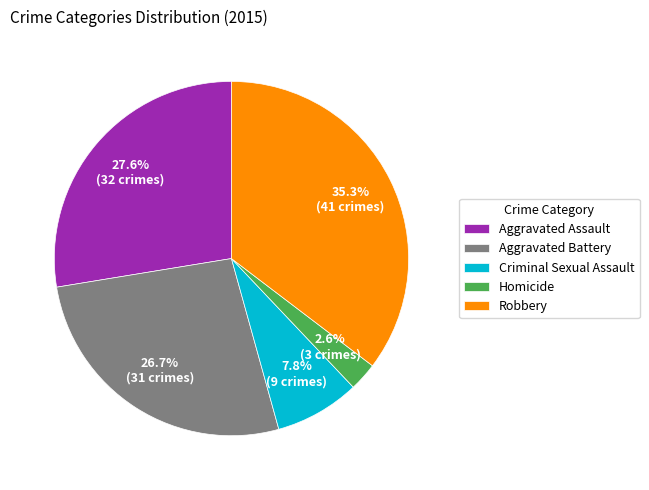

The Homicide slice represents 3% of the pie. True or false?

True